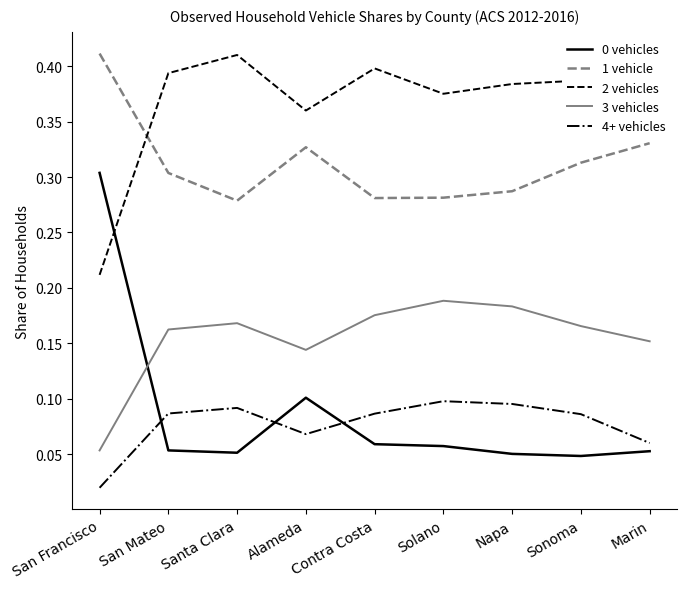

True or false: 3 vehicles and 4+ vehicles cross at least once.

False